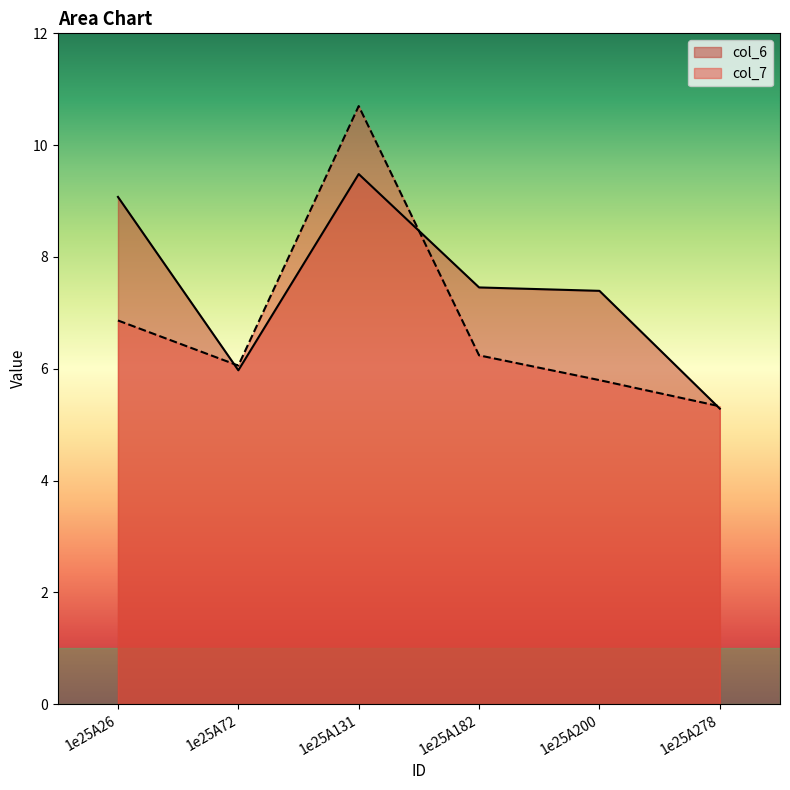

Does the chart display data point markers on the line(s)?

No